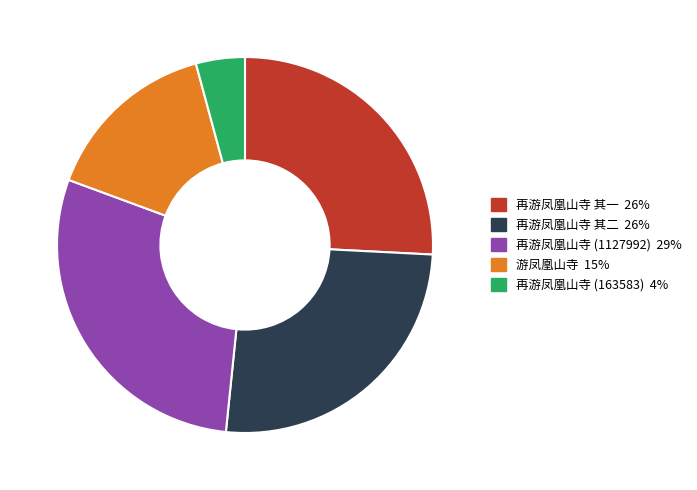

How many slices are in this pie chart?

5